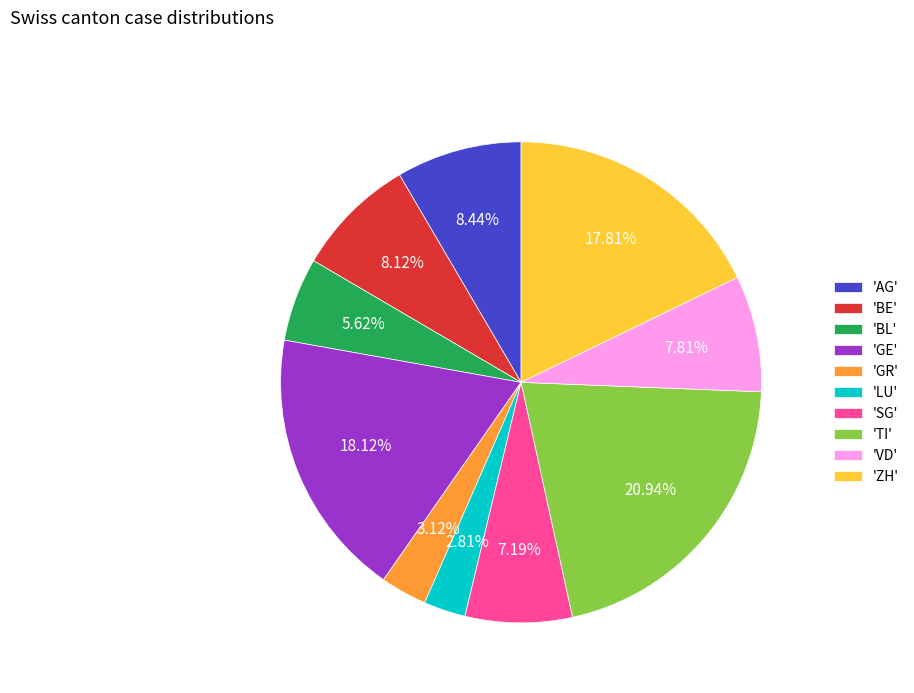

Is there any slice that represents more than half of the pie?

No